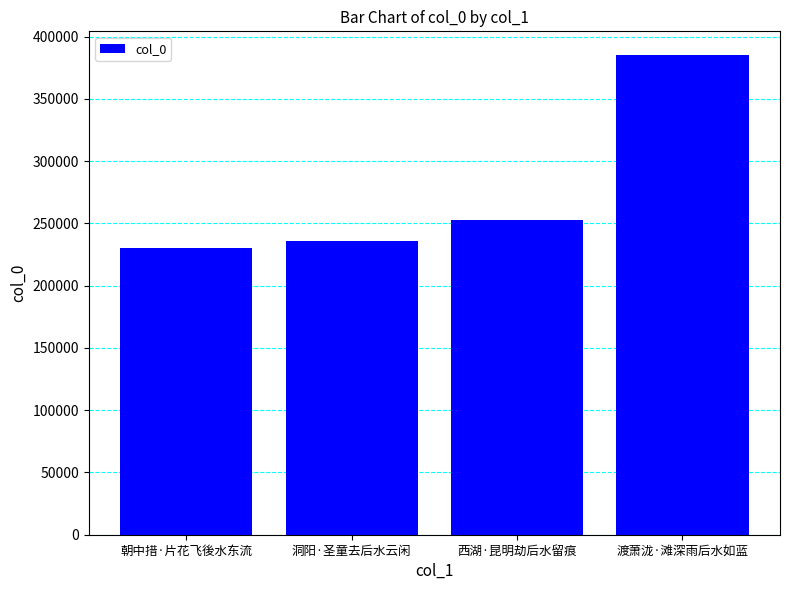

Which has a higher value, 渡萧泷·滩深雨后水如蓝 or 西湖·昆明劫后水留痕?

渡萧泷·滩深雨后水如蓝